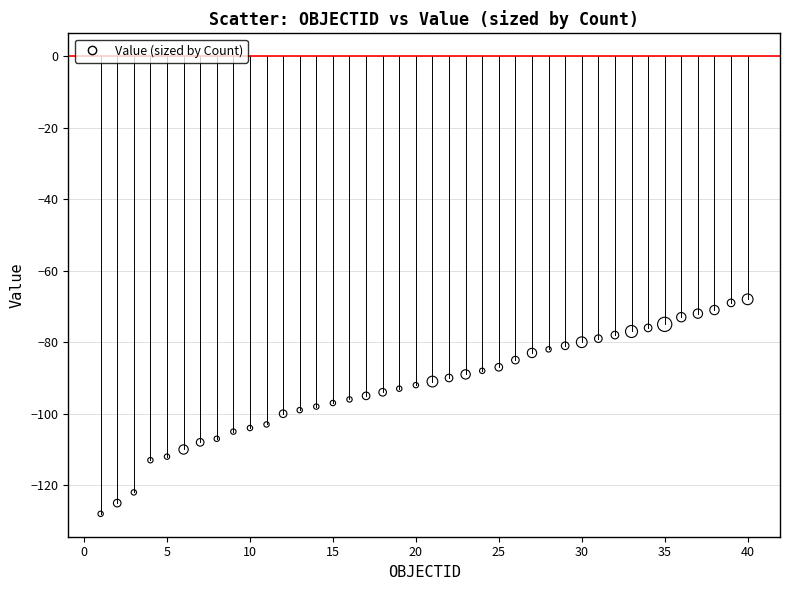

What is the range of Y values (max minus min)?

60